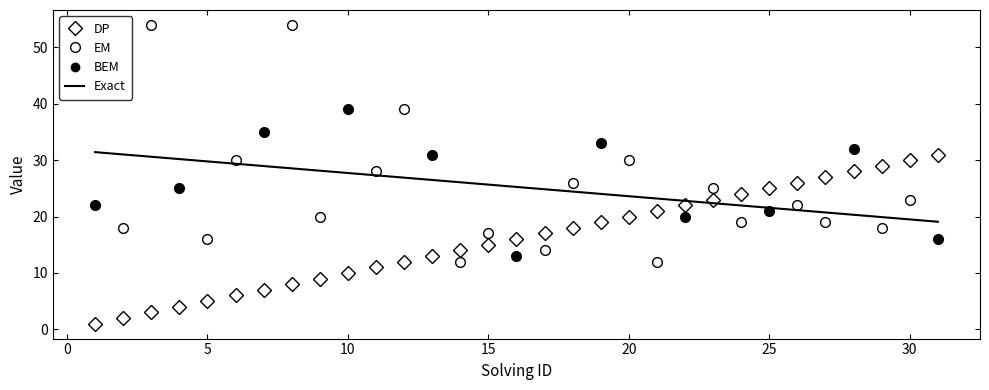

What is the lowest value of the EM series?

12.0